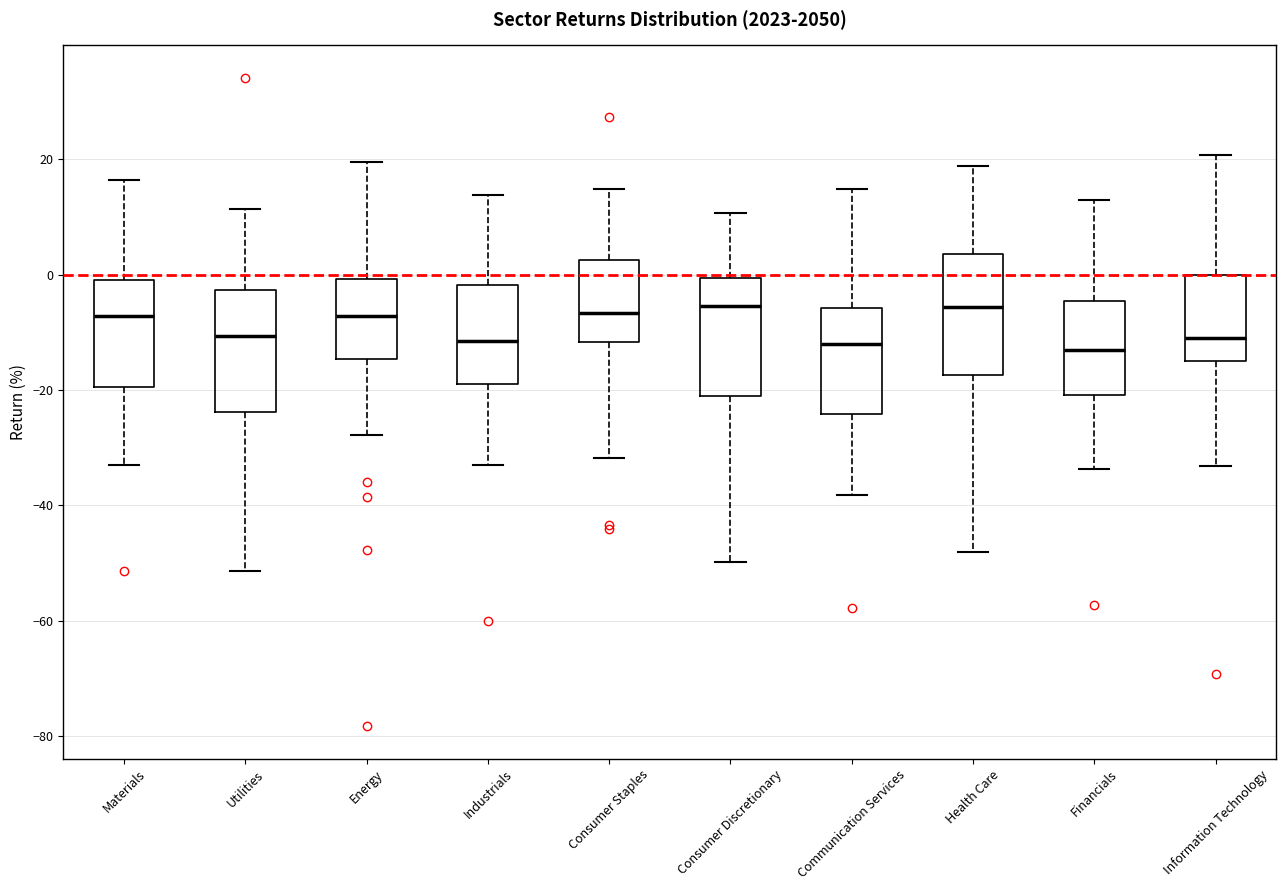

Reading left to right, transcribe this box plot: for each box, give where its median line is, the range the box spans, and where its two whiskers end, as read against the y-axis. The values are not printed on the chart, so give them approximately, as read against the axis.

Materials: median -8, box -20 to 0, whiskers -32 to 16
Utilities: median -10, box -24 to -2, whiskers -52 to 12
Energy: median -8, box -14 to 0, whiskers -28 to 20
Industrials: median -12, box -18 to -2, whiskers -34 to 14
Consumer Staples: median -6, box -12 to 2, whiskers -32 to 14
Consumer Discretionary: median -6, box -20 to 0, whiskers -50 to 10
Communication Services: median -12, box -24 to -6, whiskers -38 to 14
Health Care: median -6, box -18 to 4, whiskers -48 to 18
Financials: median -12, box -20 to -4, whiskers -34 to 14
Information Technology: median -10, box -14 to 0, whiskers -34 to 20